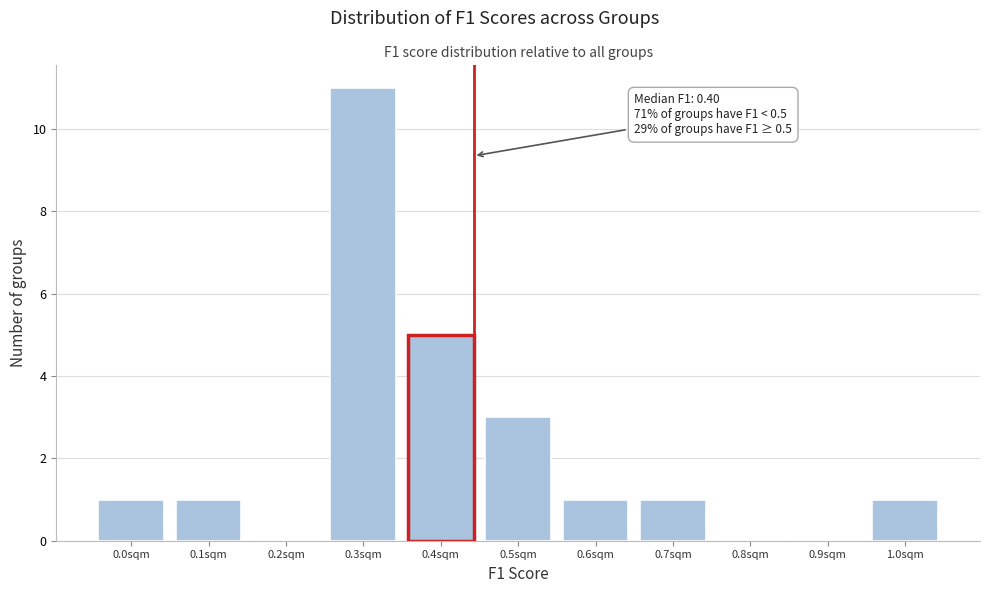

Reading right to left, transcribe all the data shown in this chart.

1.0sqm=1	0.9sqm=0	0.8sqm=0	0.7sqm=1	0.6sqm=1	0.5sqm=3	0.4sqm=5	0.3sqm=11	0.2sqm=0	0.1sqm=1	0.0sqm=1